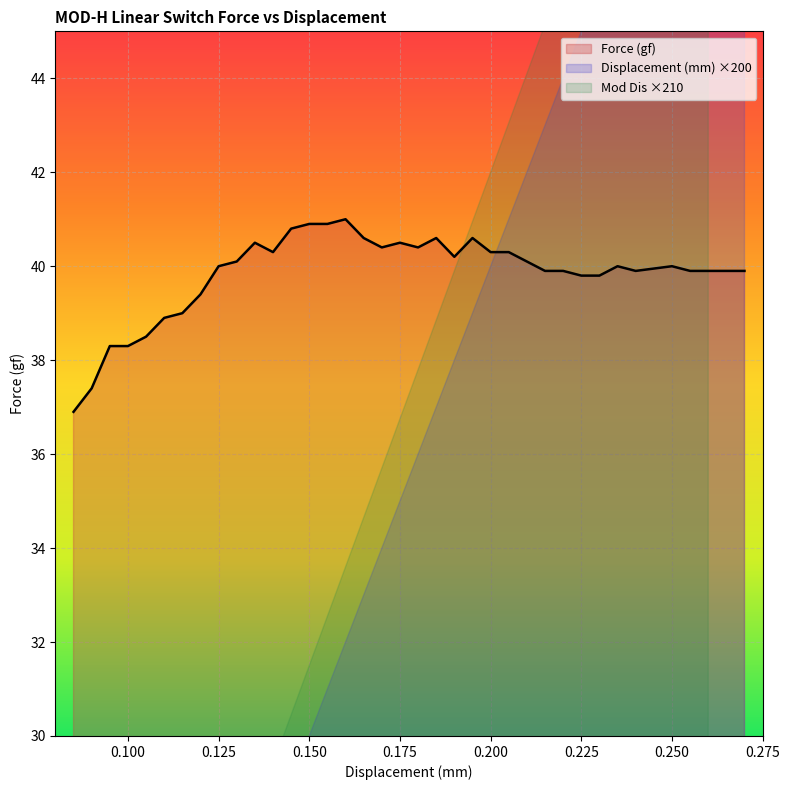

What is the maximum value for Force (gf)?

41.0